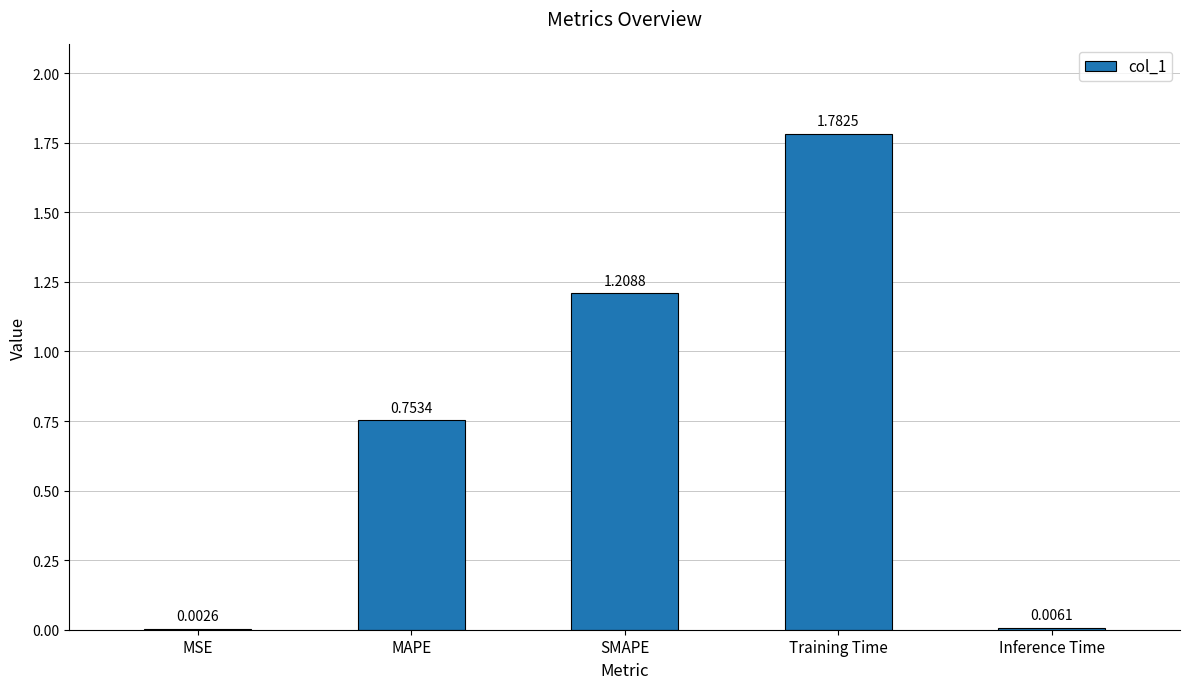

Between MAPE and Training Time, which is larger?

Training Time